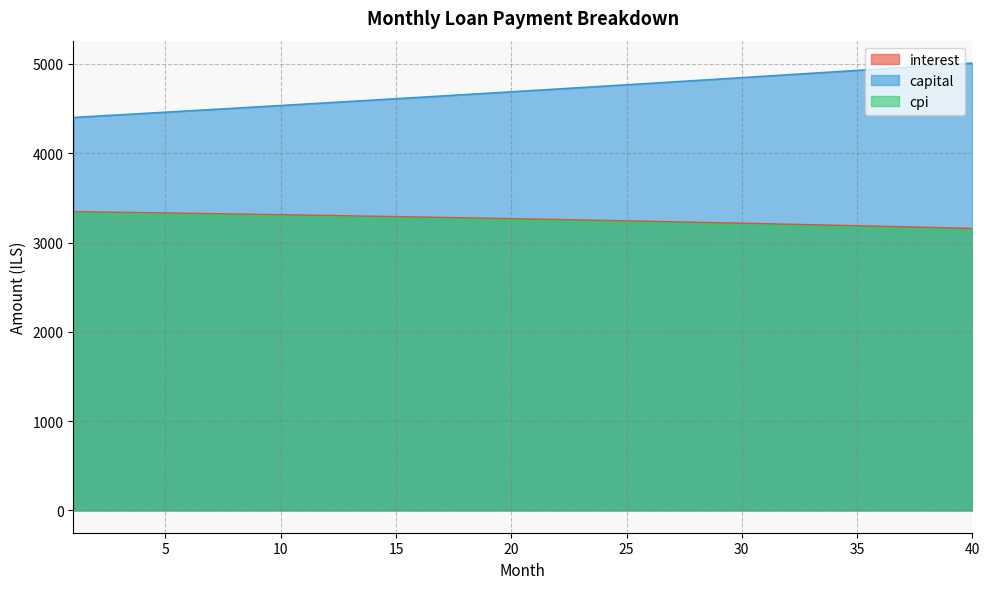

True or false: interest and capital intersect in this chart.

False